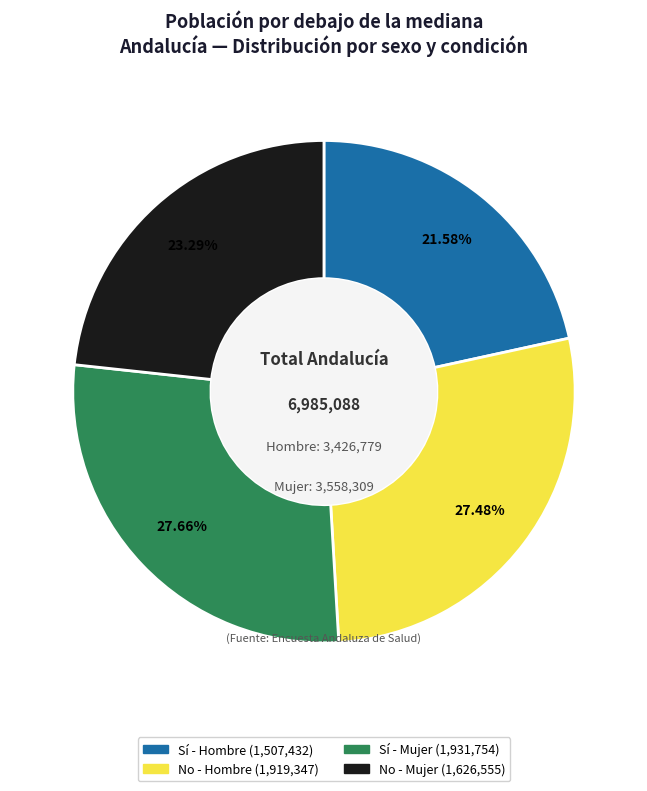

Is there any slice that represents more than half of the pie?

No